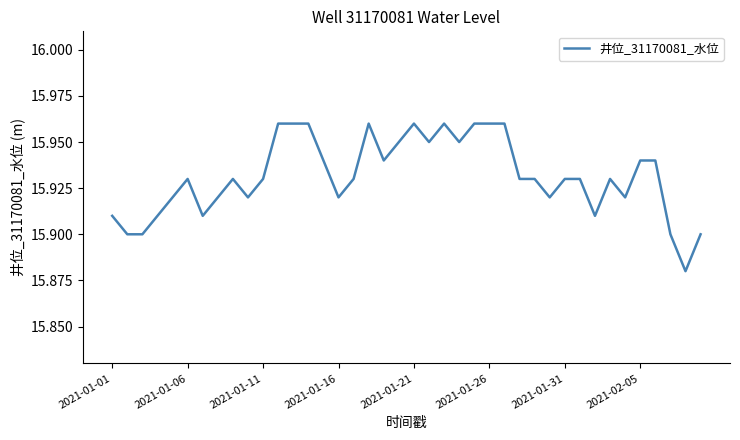

Is this an area chart (filled region under the line)?

No